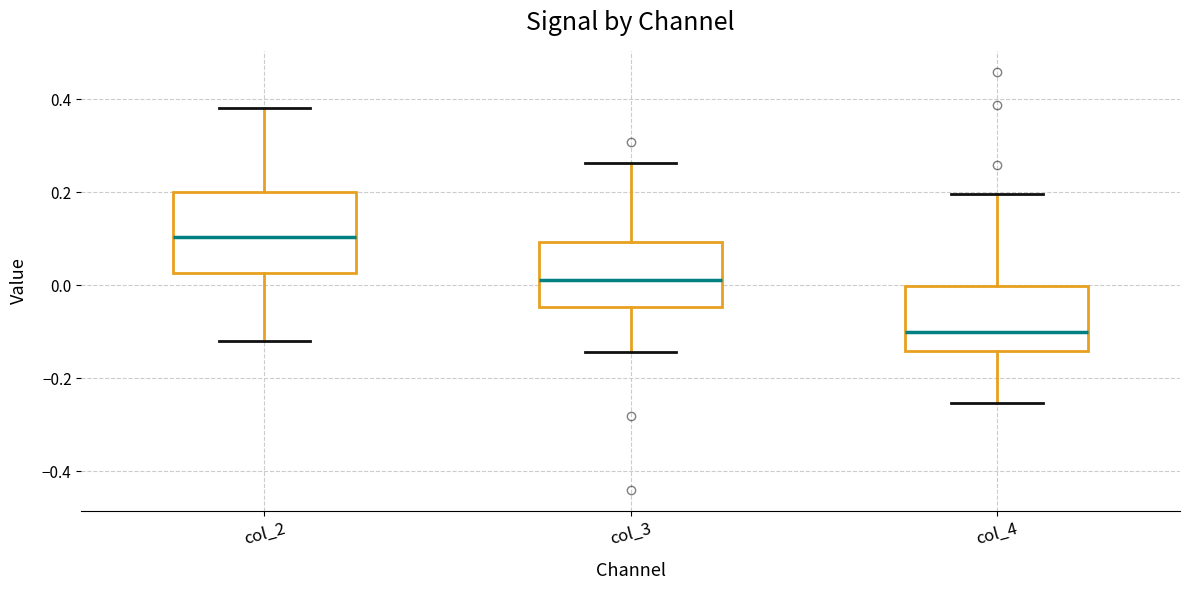

Which box is the tallest, from its lower edge to its upper edge?

col_2